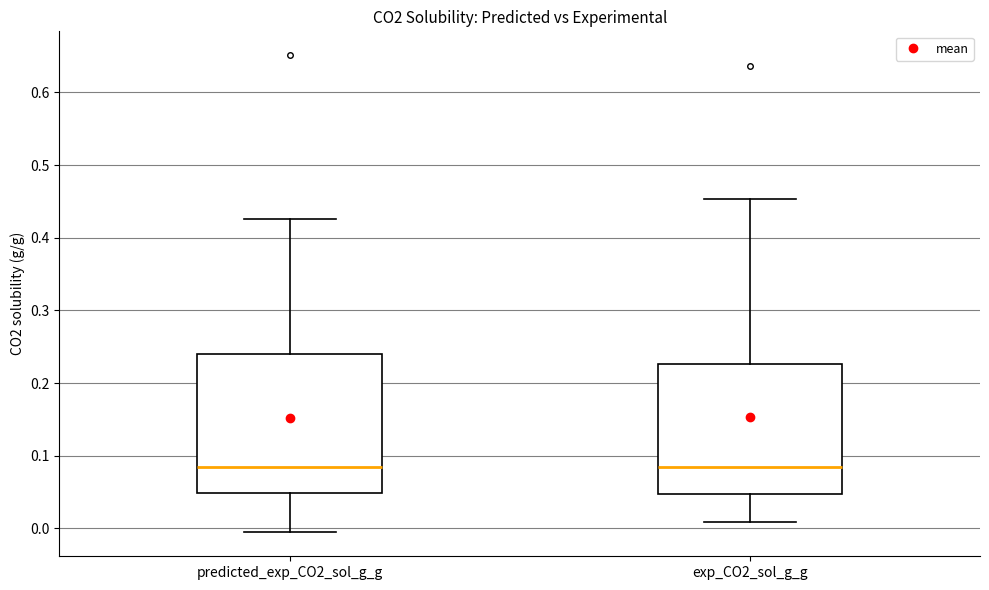

Reading left to right, read every box against the y-axis: the position of its median line, the range the box covers, and the ends of its whiskers. The values are not printed on the chart, so give them approximately, as read against the axis.

predicted_exp_CO2_sol_g_g: median 0.08, box 0.05 to 0.24, whiskers -0.01 to 0.43
exp_CO2_sol_g_g: median 0.08, box 0.05 to 0.23, whiskers 0.01 to 0.45